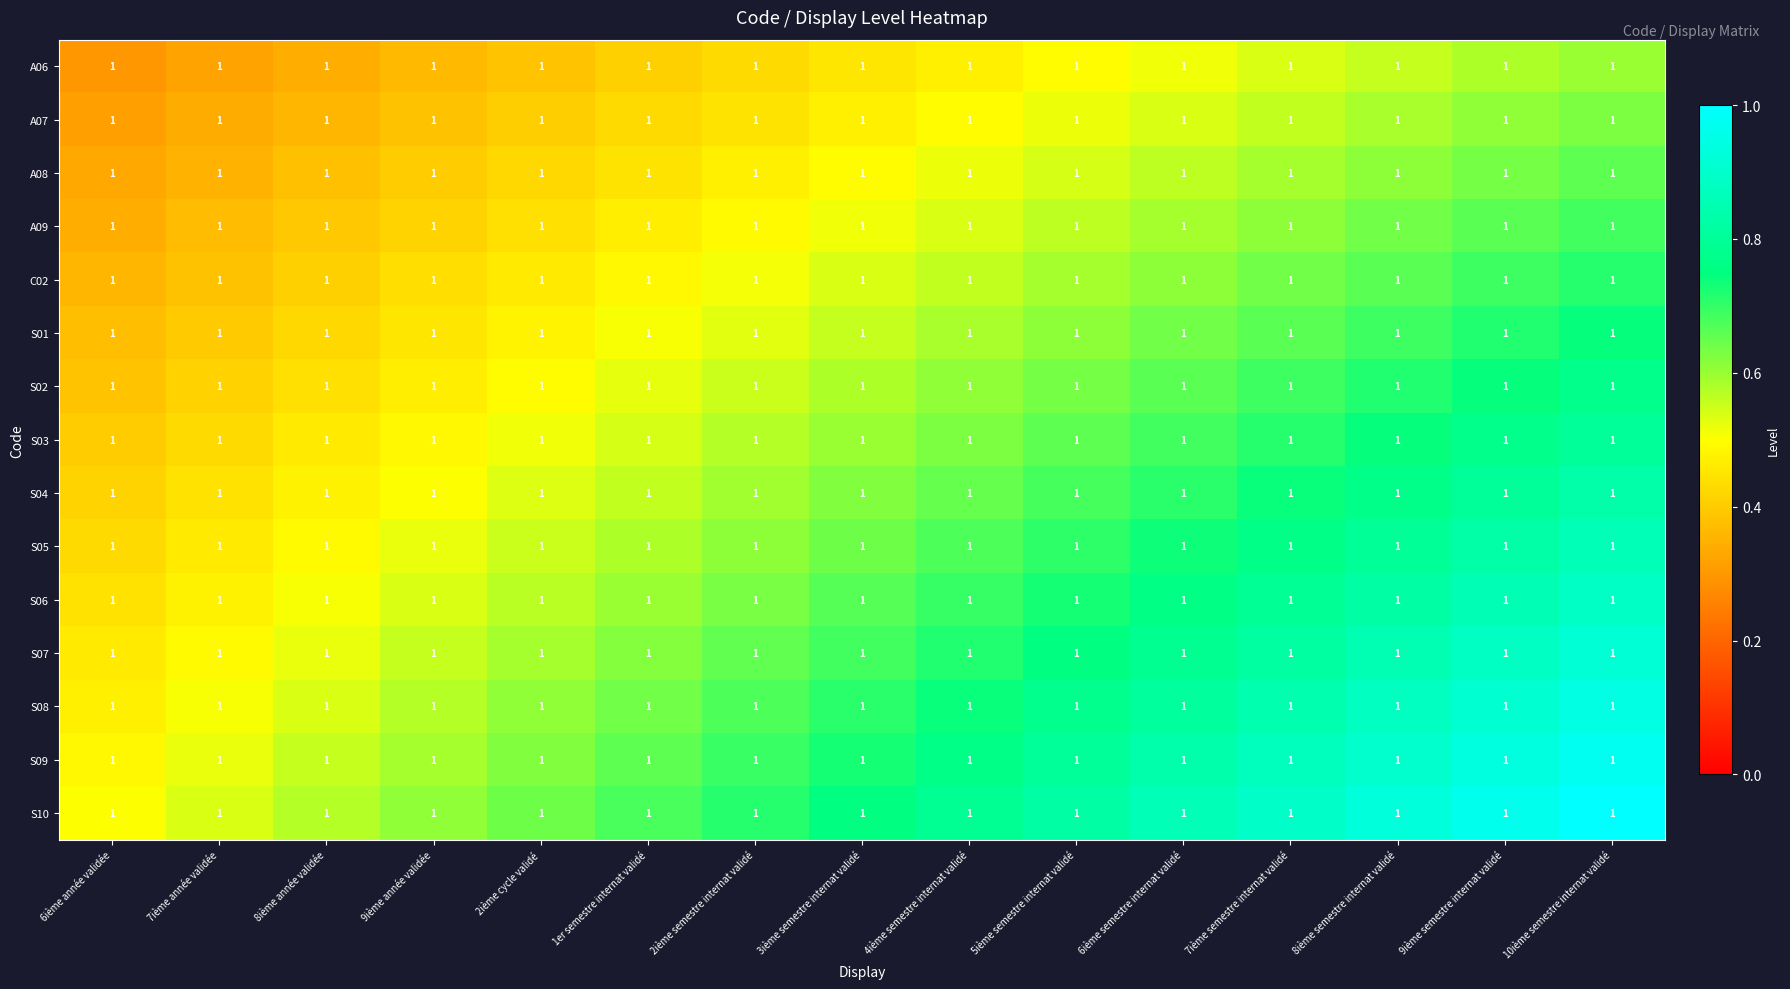

Rank the series by their maximum value, from lowest to highest.

A06, A07, A08, A09, C02, S01, S02, S03, S04, S05, S06, S07, S08, S09, S10